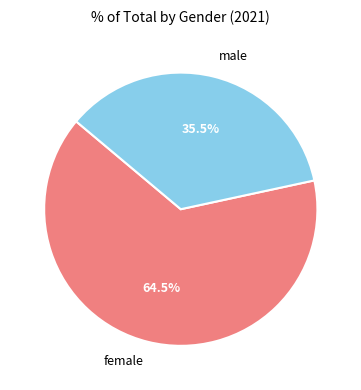

Which category has the biggest portion of the pie?

female